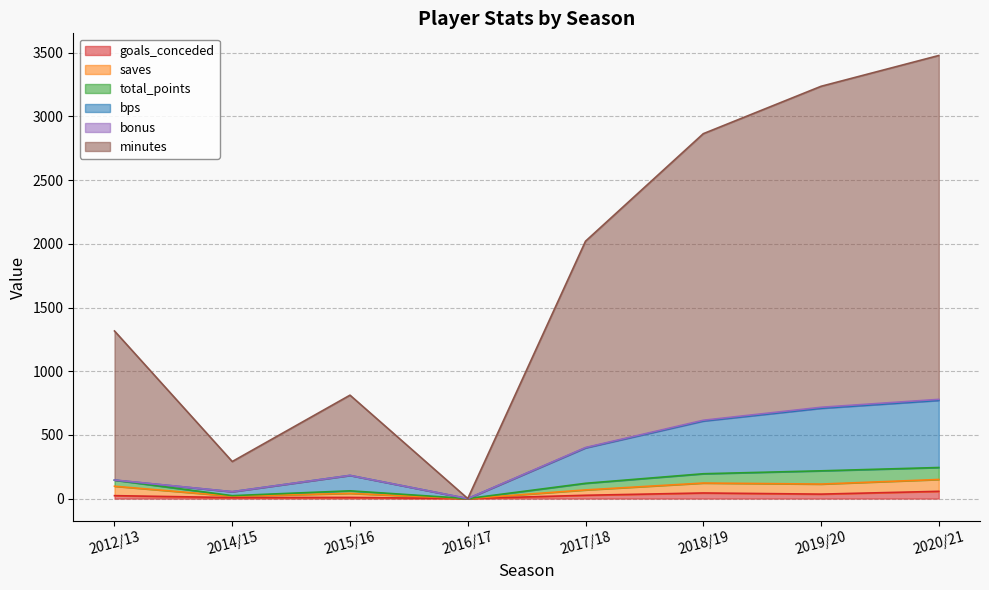

At which label does total_points reach its minimum?

2016/17